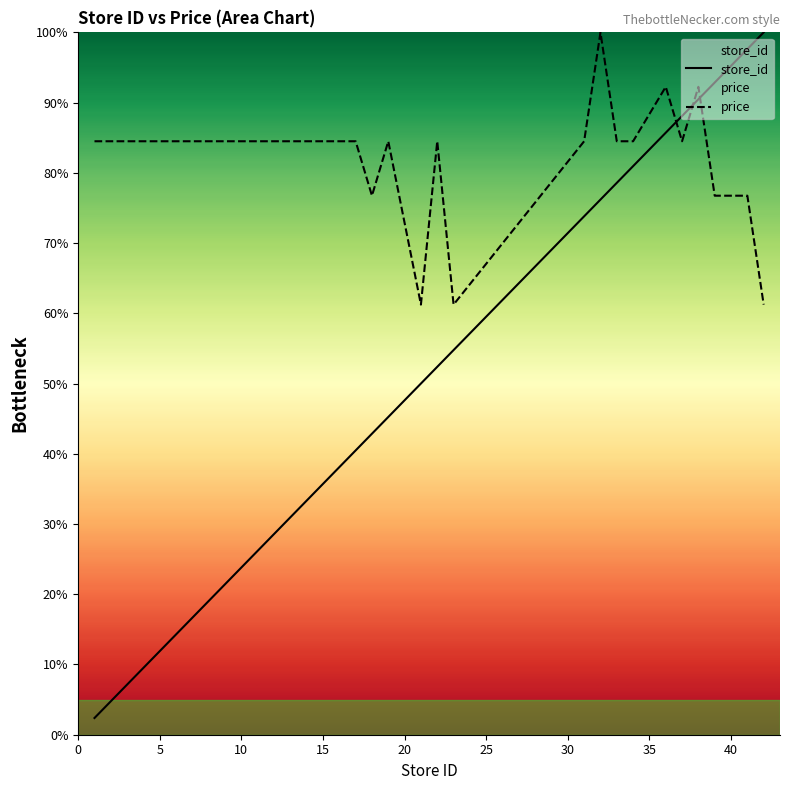

How many data points in store_id are less than 54?

10